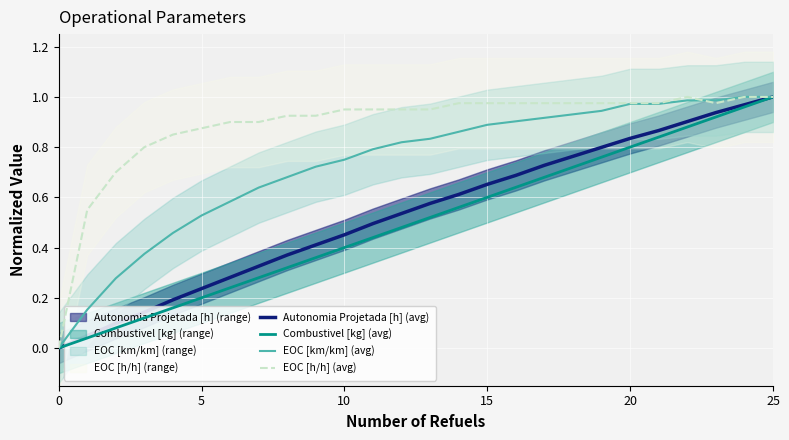

What is the label of the 7th point from the left?

6